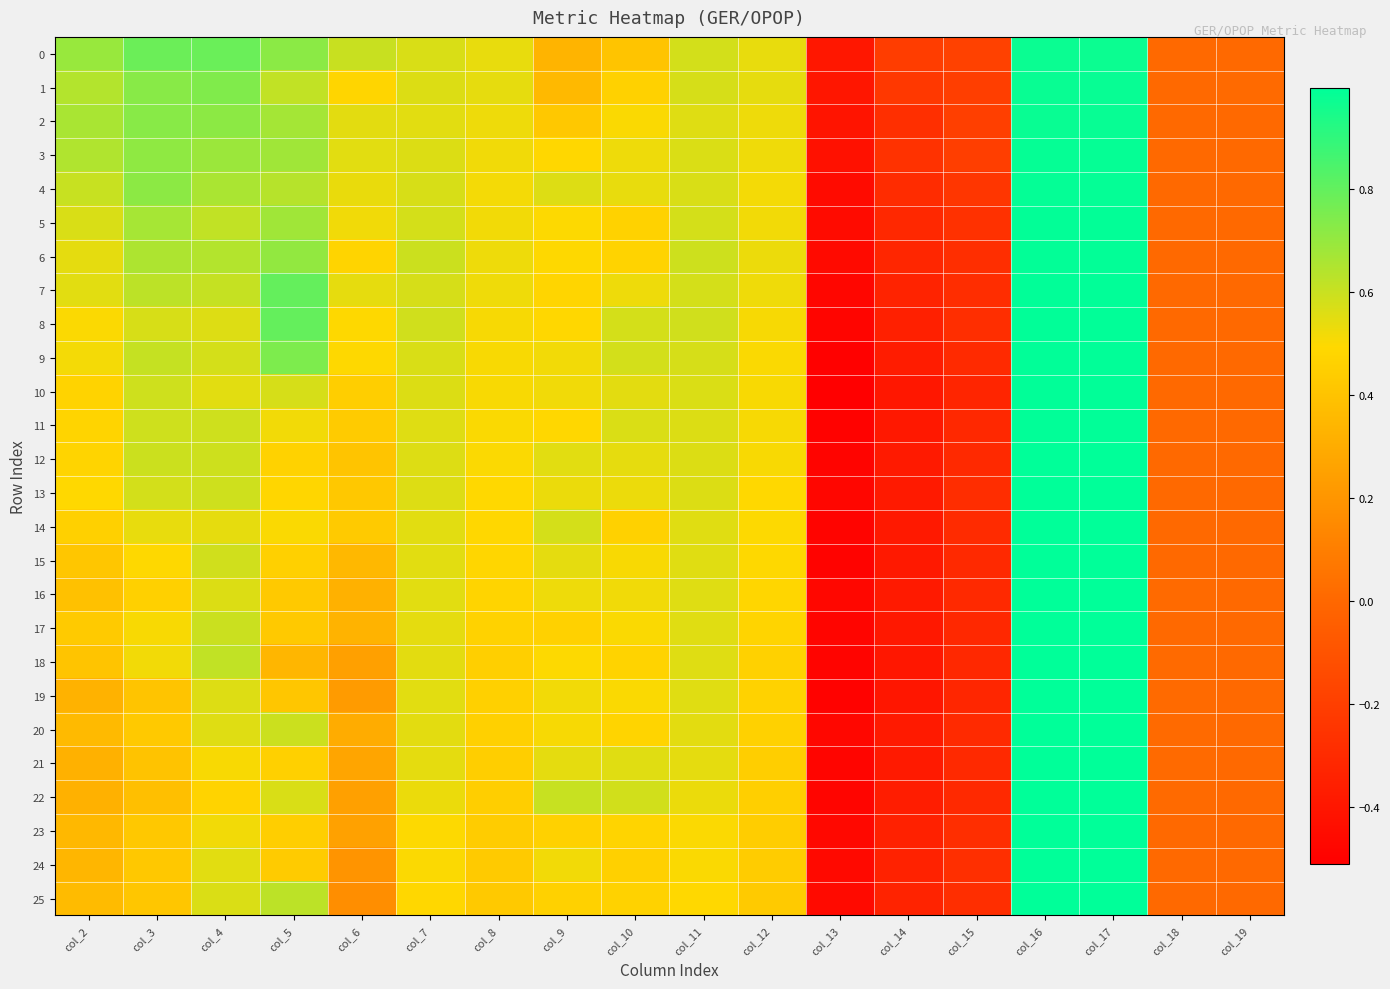

Reading left to right, transcribe all the data shown in this chart.

0: col_2=0.7	col_3=0.8	col_4=0.8	col_5=0.7	col_6=0.6	col_7=0.6	col_8=0.5	col_9=0.3	col_10=0.4	col_11=0.6	col_12=0.5	col_13=-0.4	col_14=-0.2	col_15=-0.2	col_16=1.0	col_17=1.0	col_18=0.0	col_19=0.0
1: col_2=0.6	col_3=0.7	col_4=0.7	col_5=0.6	col_6=0.5	col_7=0.6	col_8=0.5	col_9=0.4	col_10=0.5	col_11=0.6	col_12=0.5	col_13=-0.4	col_14=-0.2	col_15=-0.2	col_16=1.0	col_17=1.0	col_18=0.0	col_19=0.0
2: col_2=0.7	col_3=0.7	col_4=0.7	col_5=0.7	col_6=0.5	col_7=0.5	col_8=0.5	col_9=0.4	col_10=0.5	col_11=0.6	col_12=0.5	col_13=-0.4	col_14=-0.3	col_15=-0.2	col_16=1.0	col_17=1.0	col_18=0.0	col_19=0.0
3: col_2=0.6	col_3=0.7	col_4=0.7	col_5=0.7	col_6=0.6	col_7=0.6	col_8=0.5	col_9=0.5	col_10=0.5	col_11=0.6	col_12=0.5	col_13=-0.4	col_14=-0.3	col_15=-0.2	col_16=1.0	col_17=1.0	col_18=0.0	col_19=0.0
4: col_2=0.6	col_3=0.7	col_4=0.7	col_5=0.6	col_6=0.5	col_7=0.6	col_8=0.5	col_9=0.6	col_10=0.5	col_11=0.6	col_12=0.5	col_13=-0.5	col_14=-0.3	col_15=-0.2	col_16=1.0	col_17=1.0	col_18=0.0	col_19=0.0
5: col_2=0.6	col_3=0.7	col_4=0.6	col_5=0.7	col_6=0.5	col_7=0.6	col_8=0.5	col_9=0.5	col_10=0.5	col_11=0.6	col_12=0.5	col_13=-0.5	col_14=-0.3	col_15=-0.3	col_16=1.0	col_17=1.0	col_18=0.0	col_19=0.0
6: col_2=0.5	col_3=0.7	col_4=0.6	col_5=0.7	col_6=0.5	col_7=0.6	col_8=0.5	col_9=0.5	col_10=0.5	col_11=0.6	col_12=0.5	col_13=-0.5	col_14=-0.3	col_15=-0.3	col_16=1.0	col_17=1.0	col_18=0.0	col_19=0.0
7: col_2=0.6	col_3=0.6	col_4=0.6	col_5=0.8	col_6=0.5	col_7=0.6	col_8=0.5	col_9=0.5	col_10=0.5	col_11=0.6	col_12=0.5	col_13=-0.5	col_14=-0.3	col_15=-0.3	col_16=1.0	col_17=1.0	col_18=0.0	col_19=0.0
8: col_2=0.5	col_3=0.6	col_4=0.6	col_5=0.8	col_6=0.5	col_7=0.6	col_8=0.5	col_9=0.5	col_10=0.6	col_11=0.6	col_12=0.5	col_13=-0.5	col_14=-0.4	col_15=-0.3	col_16=1.0	col_17=1.0	col_18=0.0	col_19=0.0
9: col_2=0.5	col_3=0.6	col_4=0.6	col_5=0.7	col_6=0.5	col_7=0.6	col_8=0.5	col_9=0.5	col_10=0.6	col_11=0.6	col_12=0.5	col_13=-0.5	col_14=-0.4	col_15=-0.3	col_16=1.0	col_17=1.0	col_18=0.0	col_19=0.0
10: col_2=0.5	col_3=0.6	col_4=0.6	col_5=0.6	col_6=0.4	col_7=0.6	col_8=0.5	col_9=0.5	col_10=0.5	col_11=0.6	col_12=0.5	col_13=-0.5	col_14=-0.4	col_15=-0.3	col_16=1.0	col_17=1.0	col_18=0.0	col_19=0.0
11: col_2=0.5	col_3=0.6	col_4=0.6	col_5=0.5	col_6=0.4	col_7=0.6	col_8=0.5	col_9=0.5	col_10=0.6	col_11=0.6	col_12=0.5	col_13=-0.5	col_14=-0.4	col_15=-0.3	col_16=1.0	col_17=1.0	col_18=0.0	col_19=0.0
12: col_2=0.5	col_3=0.6	col_4=0.6	col_5=0.5	col_6=0.4	col_7=0.6	col_8=0.5	col_9=0.6	col_10=0.5	col_11=0.6	col_12=0.5	col_13=-0.5	col_14=-0.4	col_15=-0.3	col_16=1.0	col_17=1.0	col_18=0.0	col_19=0.0
13: col_2=0.5	col_3=0.6	col_4=0.6	col_5=0.5	col_6=0.4	col_7=0.6	col_8=0.5	col_9=0.5	col_10=0.5	col_11=0.6	col_12=0.5	col_13=-0.5	col_14=-0.4	col_15=-0.3	col_16=1.0	col_17=1.0	col_18=0.0	col_19=0.0
14: col_2=0.5	col_3=0.5	col_4=0.5	col_5=0.5	col_6=0.4	col_7=0.5	col_8=0.5	col_9=0.6	col_10=0.5	col_11=0.6	col_12=0.5	col_13=-0.5	col_14=-0.4	col_15=-0.3	col_16=1.0	col_17=1.0	col_18=0.0	col_19=0.0
15: col_2=0.4	col_3=0.5	col_4=0.6	col_5=0.5	col_6=0.4	col_7=0.5	col_8=0.5	col_9=0.5	col_10=0.5	col_11=0.6	col_12=0.5	col_13=-0.5	col_14=-0.4	col_15=-0.3	col_16=1.0	col_17=1.0	col_18=0.0	col_19=0.0
16: col_2=0.4	col_3=0.5	col_4=0.6	col_5=0.4	col_6=0.3	col_7=0.5	col_8=0.5	col_9=0.5	col_10=0.5	col_11=0.6	col_12=0.5	col_13=-0.5	col_14=-0.4	col_15=-0.3	col_16=1.0	col_17=1.0	col_18=0.0	col_19=0.0
17: col_2=0.4	col_3=0.5	col_4=0.6	col_5=0.4	col_6=0.3	col_7=0.5	col_8=0.5	col_9=0.5	col_10=0.5	col_11=0.6	col_12=0.5	col_13=-0.5	col_14=-0.4	col_15=-0.3	col_16=1.0	col_17=1.0	col_18=0.0	col_19=0.0
18: col_2=0.4	col_3=0.5	col_4=0.6	col_5=0.3	col_6=0.2	col_7=0.5	col_8=0.5	col_9=0.5	col_10=0.5	col_11=0.6	col_12=0.5	col_13=-0.5	col_14=-0.4	col_15=-0.3	col_16=1.0	col_17=1.0	col_18=0.0	col_19=0.0
19: col_2=0.3	col_3=0.4	col_4=0.6	col_5=0.4	col_6=0.2	col_7=0.6	col_8=0.5	col_9=0.5	col_10=0.5	col_11=0.6	col_12=0.5	col_13=-0.5	col_14=-0.4	col_15=-0.3	col_16=1.0	col_17=1.0	col_18=0.0	col_19=0.0
20: col_2=0.4	col_3=0.4	col_4=0.6	col_5=0.6	col_6=0.3	col_7=0.5	col_8=0.5	col_9=0.5	col_10=0.5	col_11=0.5	col_12=0.5	col_13=-0.5	col_14=-0.4	col_15=-0.3	col_16=1.0	col_17=1.0	col_18=0.0	col_19=0.0
21: col_2=0.3	col_3=0.4	col_4=0.5	col_5=0.5	col_6=0.3	col_7=0.5	col_8=0.4	col_9=0.5	col_10=0.6	col_11=0.5	col_12=0.4	col_13=-0.5	col_14=-0.4	col_15=-0.3	col_16=1.0	col_17=1.0	col_18=0.0	col_19=0.0
22: col_2=0.3	col_3=0.4	col_4=0.5	col_5=0.6	col_6=0.2	col_7=0.5	col_8=0.5	col_9=0.6	col_10=0.6	col_11=0.5	col_12=0.5	col_13=-0.5	col_14=-0.4	col_15=-0.3	col_16=1.0	col_17=1.0	col_18=0.0	col_19=0.0
23: col_2=0.4	col_3=0.4	col_4=0.5	col_5=0.4	col_6=0.3	col_7=0.5	col_8=0.4	col_9=0.5	col_10=0.5	col_11=0.5	col_12=0.4	col_13=-0.5	col_14=-0.3	col_15=-0.3	col_16=1.0	col_17=1.0	col_18=0.0	col_19=0.0
24: col_2=0.3	col_3=0.4	col_4=0.5	col_5=0.4	col_6=0.2	col_7=0.5	col_8=0.4	col_9=0.5	col_10=0.5	col_11=0.5	col_12=0.4	col_13=-0.5	col_14=-0.3	col_15=-0.3	col_16=1.0	col_17=1.0	col_18=0.0	col_19=0.0
25: col_2=0.4	col_3=0.4	col_4=0.6	col_5=0.6	col_6=0.2	col_7=0.5	col_8=0.4	col_9=0.5	col_10=0.5	col_11=0.5	col_12=0.4	col_13=-0.5	col_14=-0.3	col_15=-0.3	col_16=1.0	col_17=1.0	col_18=0.0	col_19=0.0